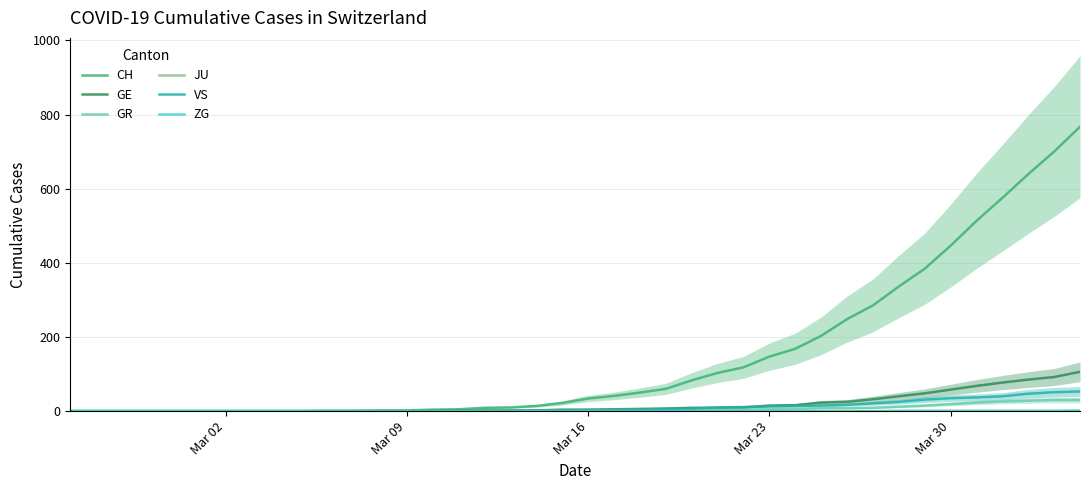

Which series has the widest spread of values?

CH